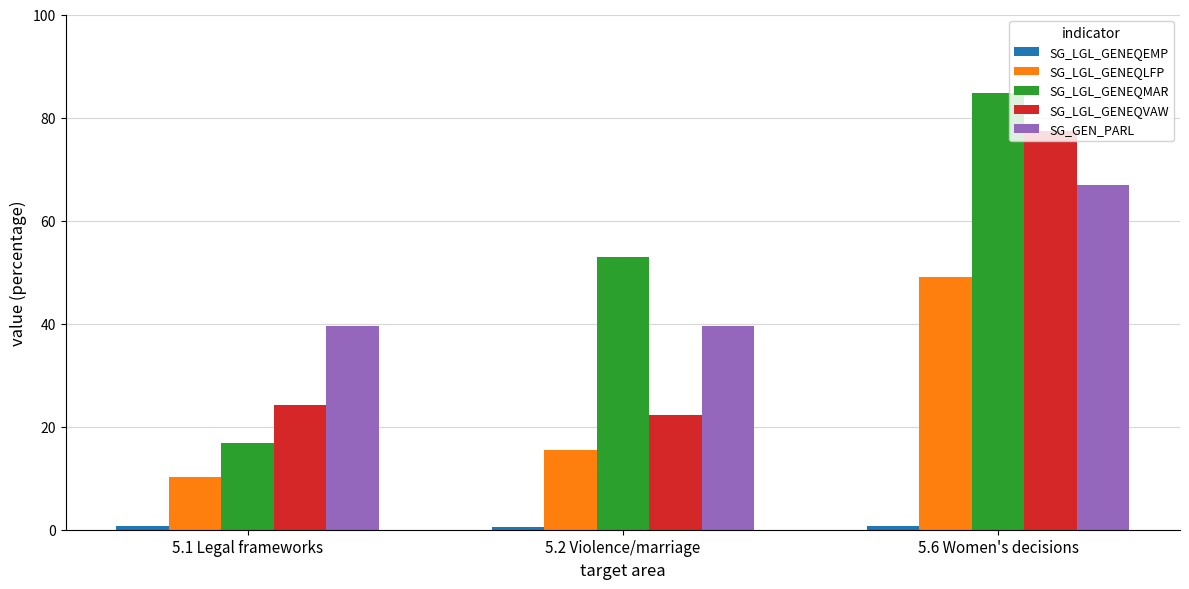

Between 5.1 Legal frameworks and 5.6 Women's decisions, which series saw the biggest shift?

SG_LGL_GENEQMAR